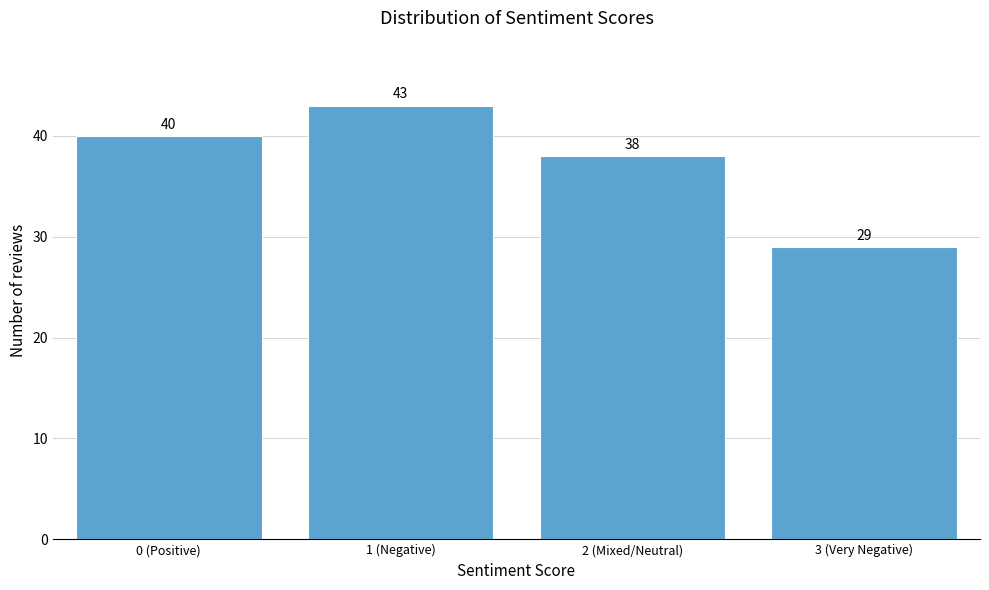

Reading left to right, extract all data points from this chart.

40	43	38	29